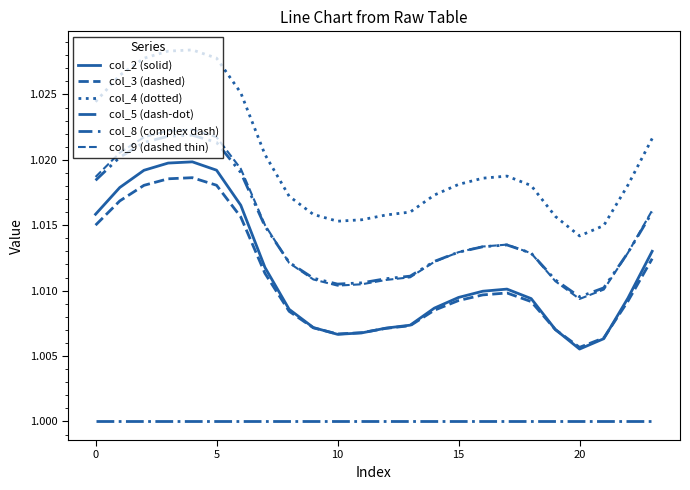

At which label is col_4 (dotted) closest to 1?

20